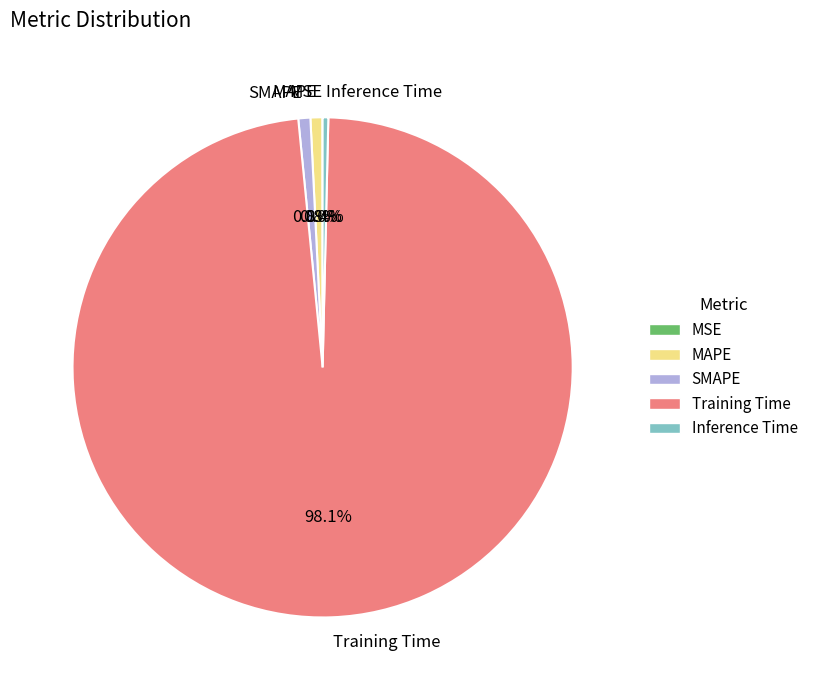

Is there a majority slice in this chart?

Yes